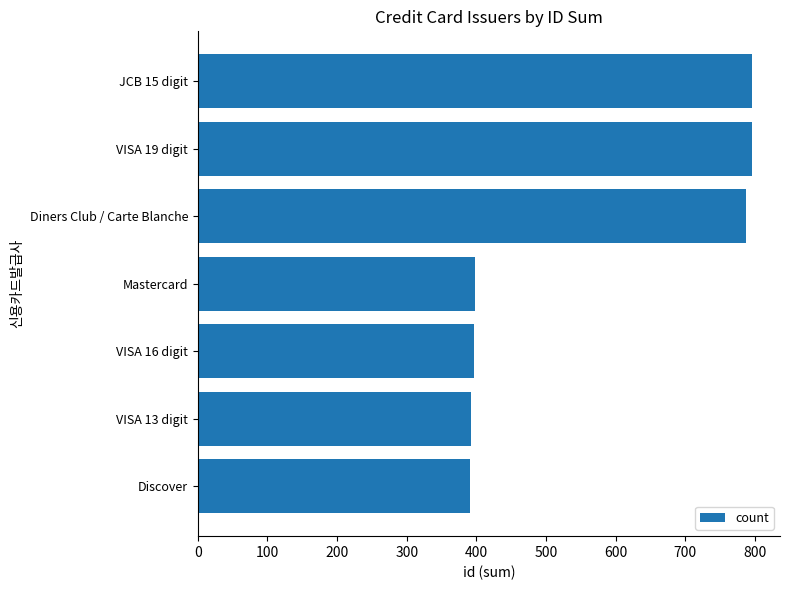

What is the maximum value shown in the chart?

796